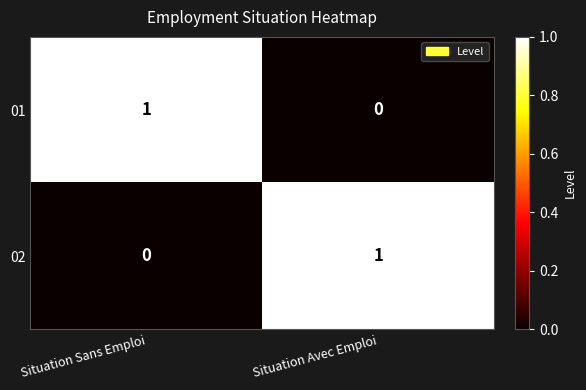

How many distinct data groups are displayed?

2